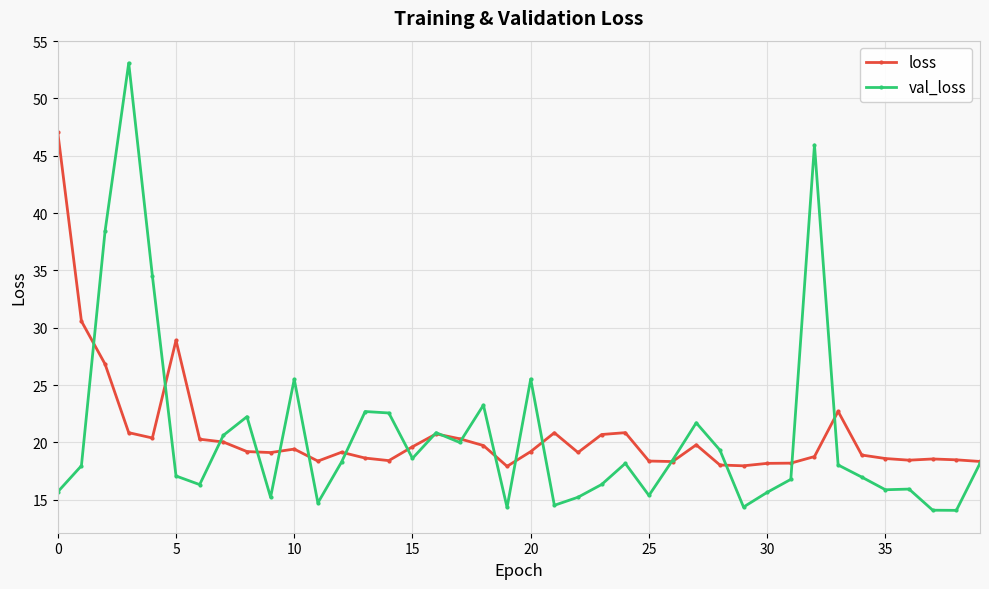

True or false: val_loss and loss intersect in this chart.

True